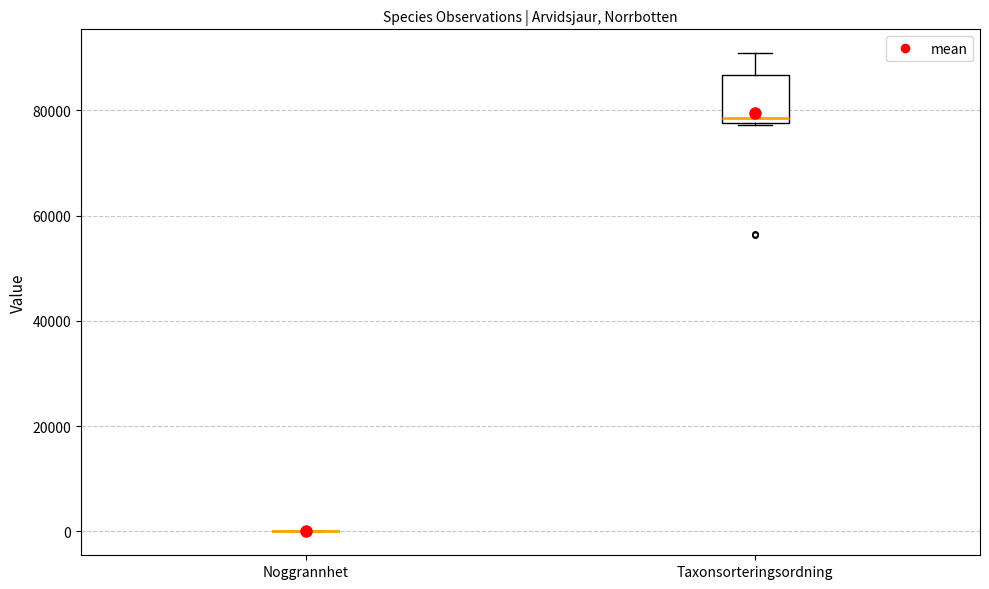

Reading left to right, transcribe this box plot: for each box, give where its median line is, the range the box spans, and where its two whiskers end, as read against the y-axis. The values are not printed on the chart, so give them approximately, as read against the axis.

Noggrannhet: box collapsed to a line at 0, whiskers 0 to 0
Taxonsorteringsordning: median 78000 (just above the box's lower edge), box 78000 to 86000, whiskers 78000 to 90000